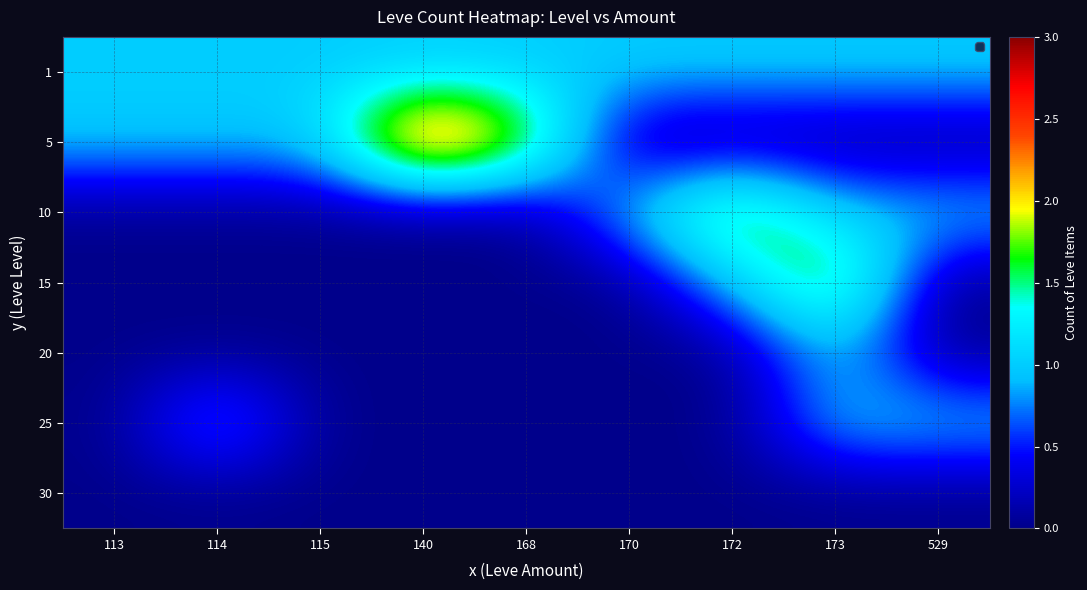

Which series has the largest total across all categories?

1